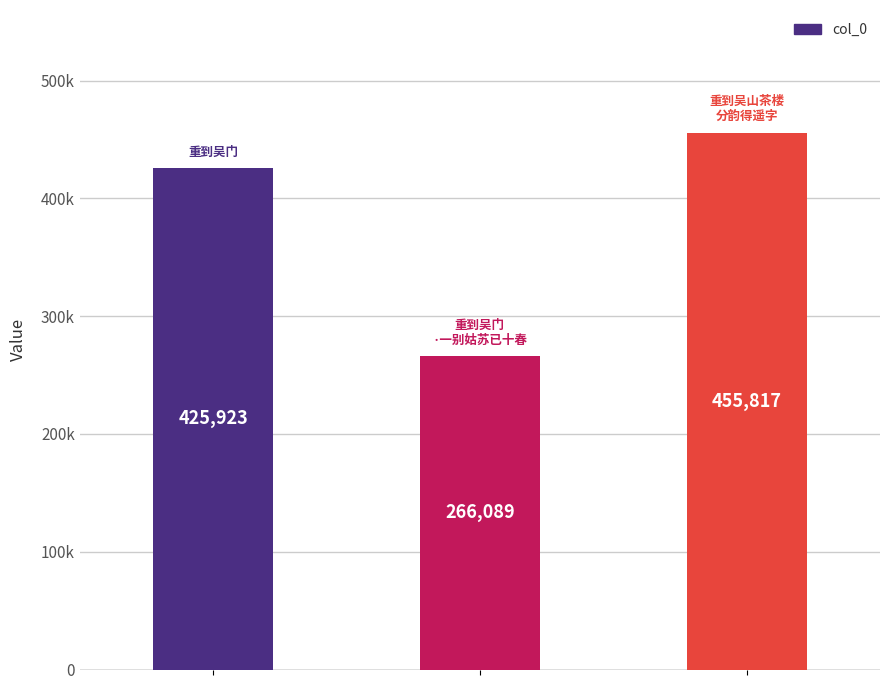

How many values are below 425923?

1